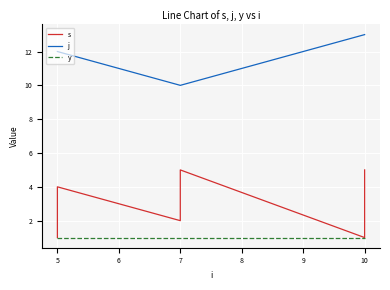

True or false: y and s intersect in this chart.

False